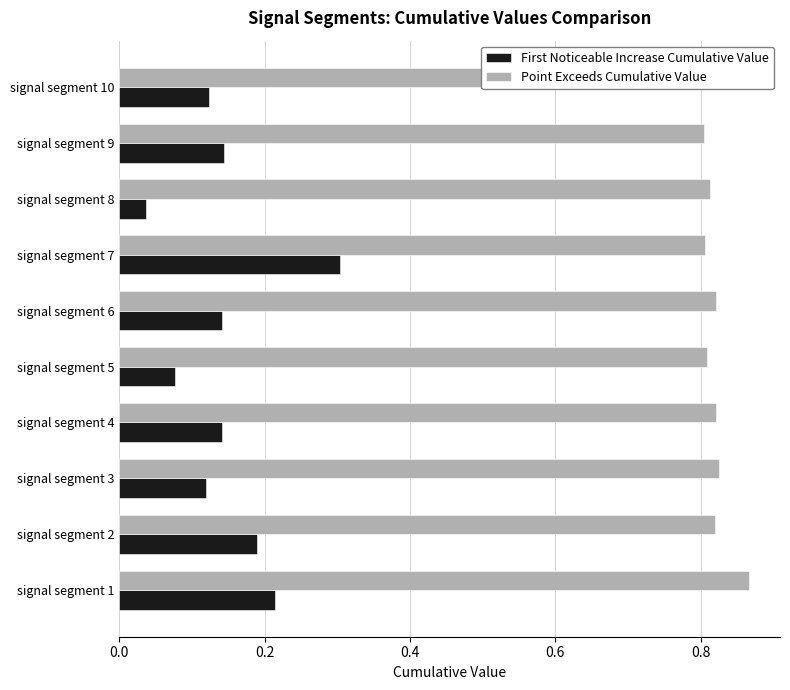

What is the sum of all First Noticeable Increase Cumulative Value values?

1.5